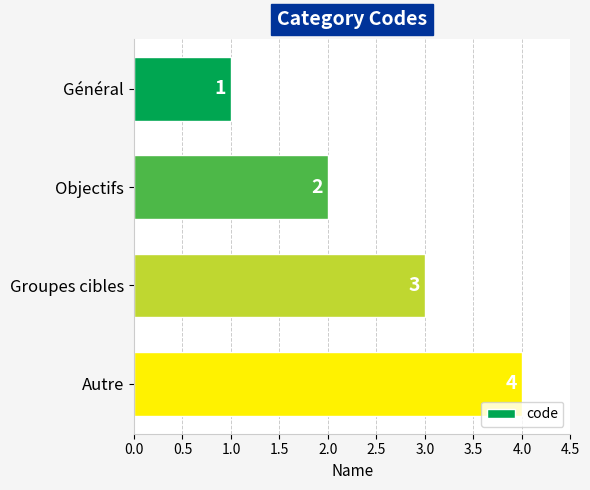

True or false: the data shows 3 at Groupes cibles.

True